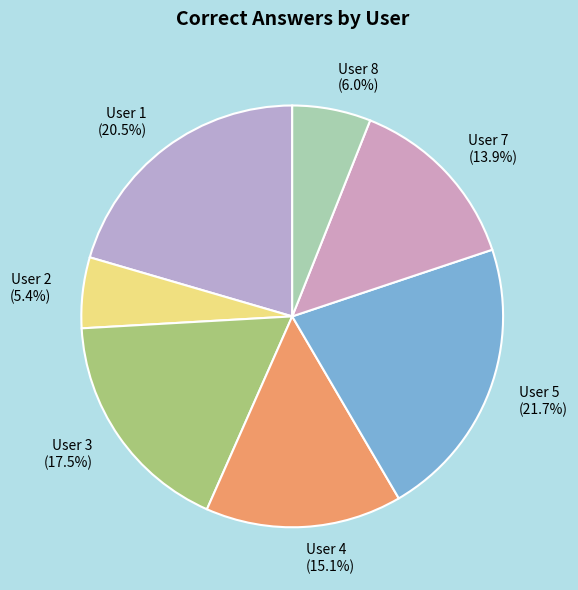

How many segments does this pie chart have?

7